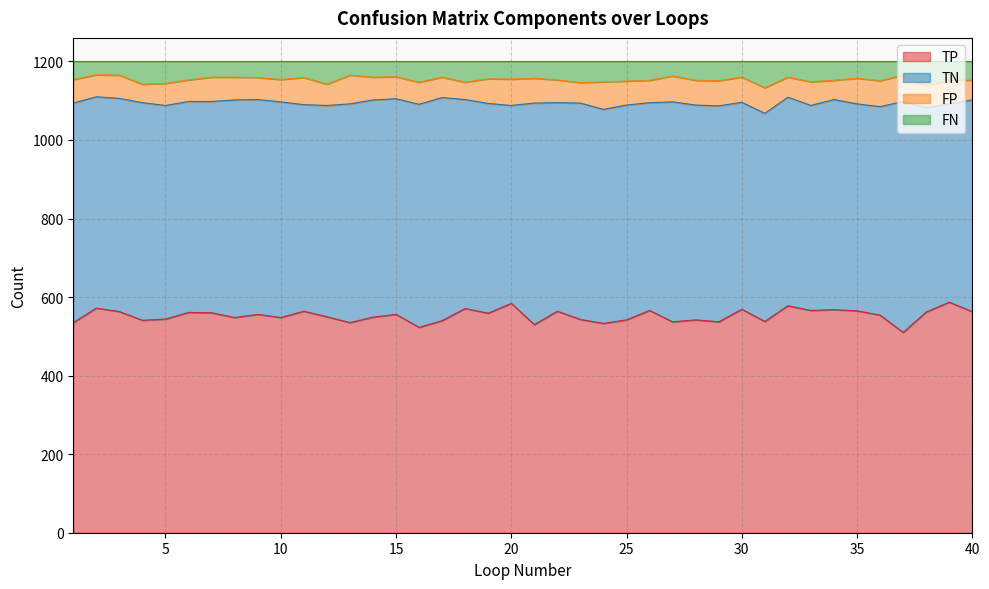

At how many categories does at least one series exceed 854?

40